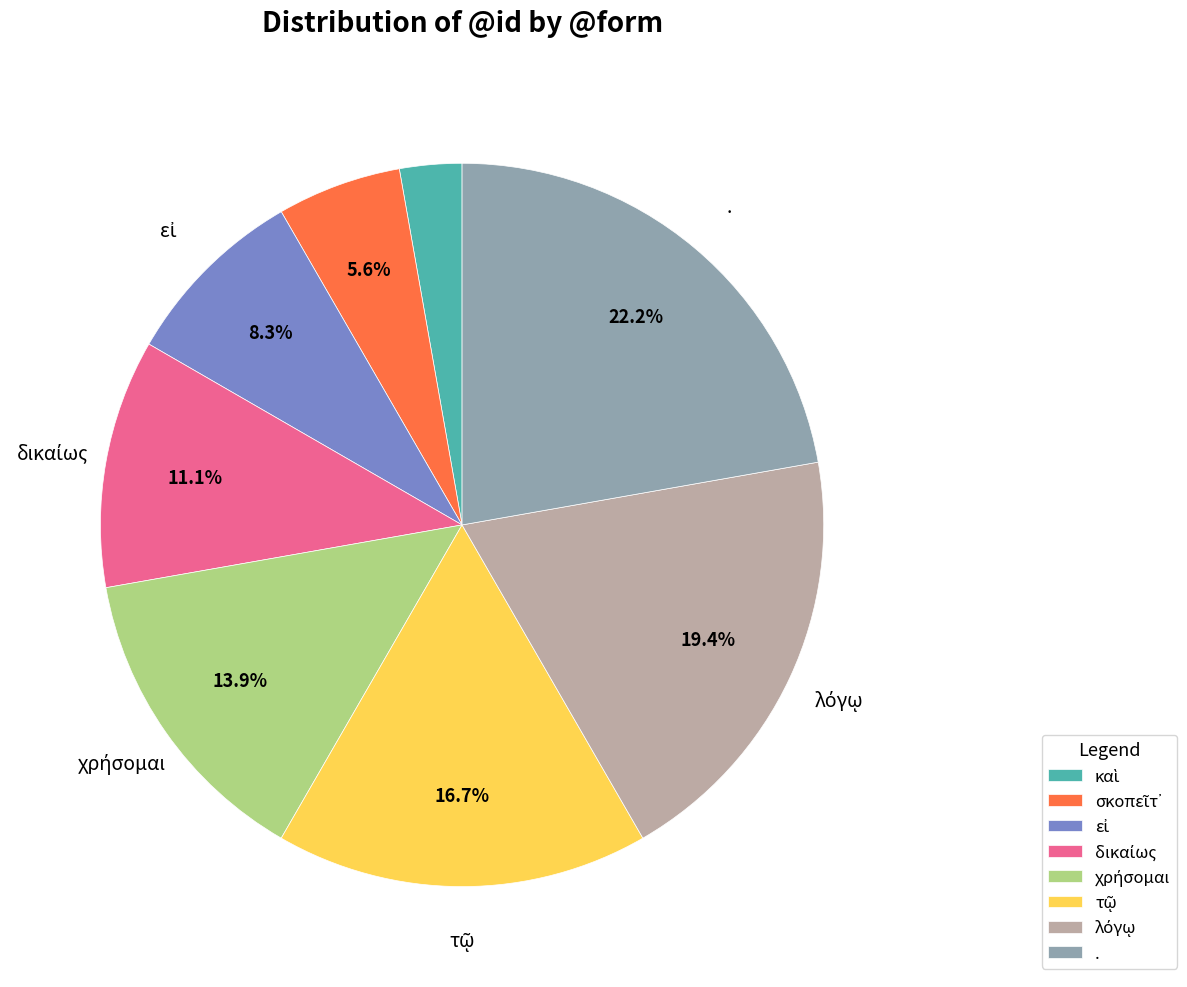

Which category has the biggest portion of the pie?

.